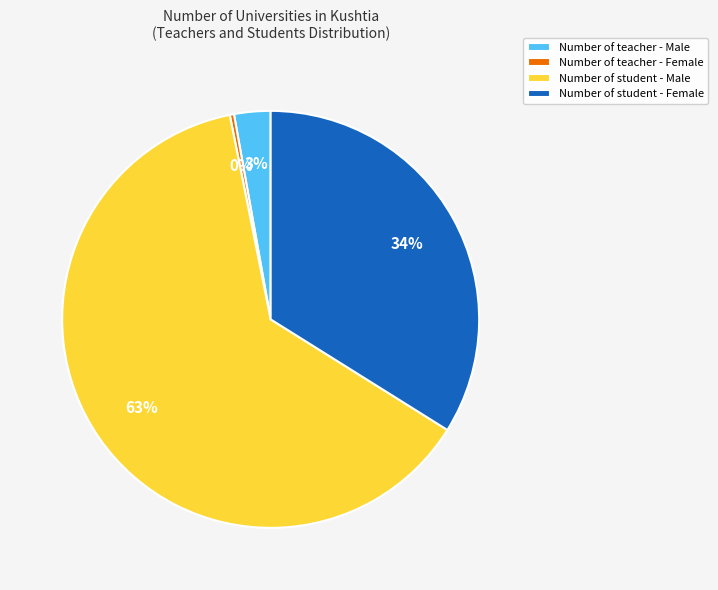

Is Number of student - Male the majority of the pie?

Yes